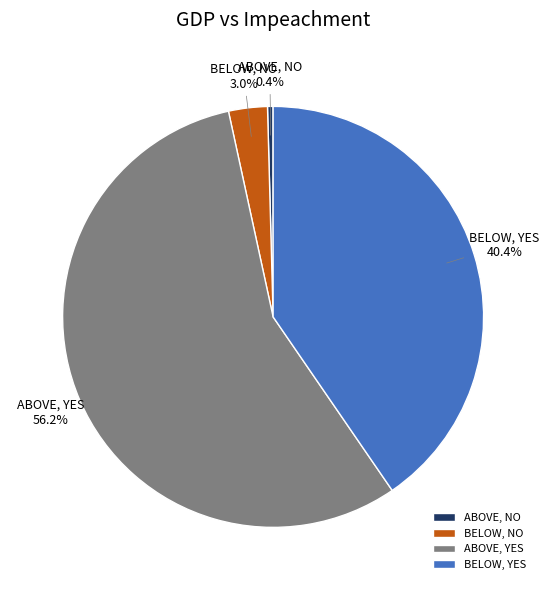

Do ABOVE, YES and BELOW, YES together represent more than half of the pie?

Yes